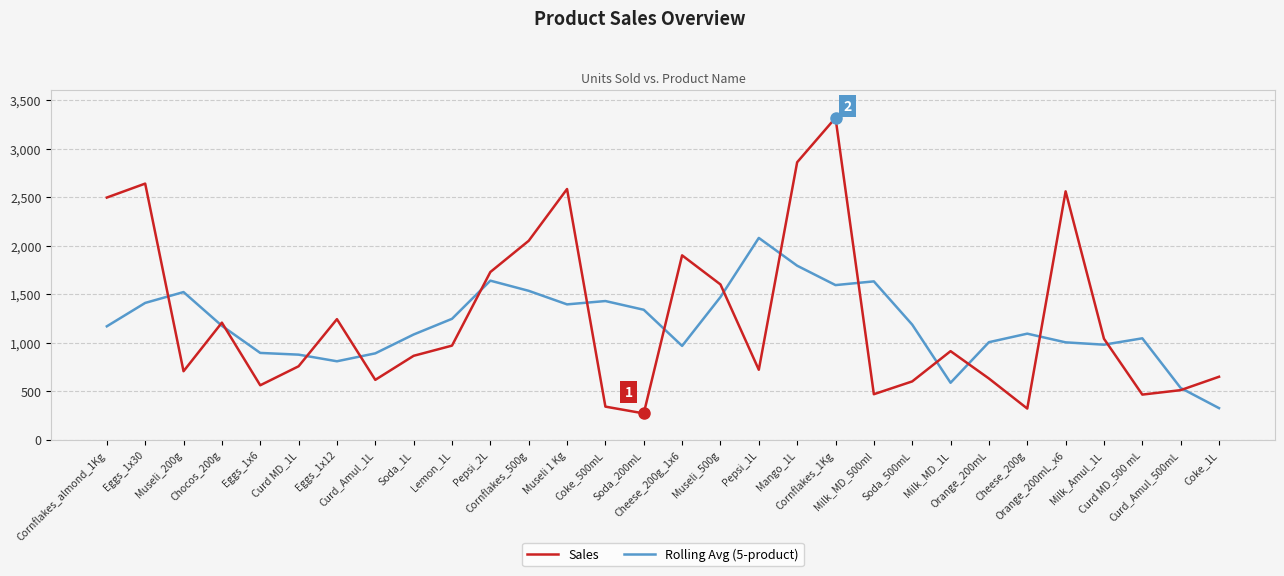

What position from the right is Mango_1L?

12